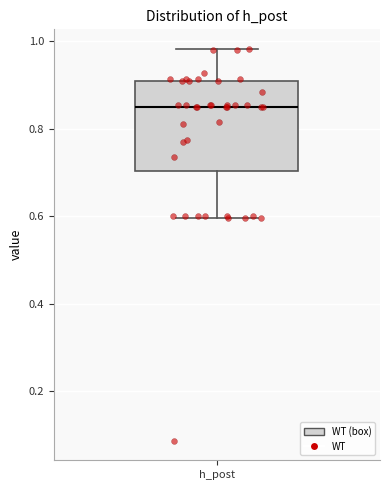

Read this box plot against the y-axis: the position of the median line, the range covered by the box, and the ends of both whiskers. The values are not printed on the chart, so give them approximately, as read against the axis.

median 0.86, box 0.70 to 0.90, whiskers 0.60 to 0.98